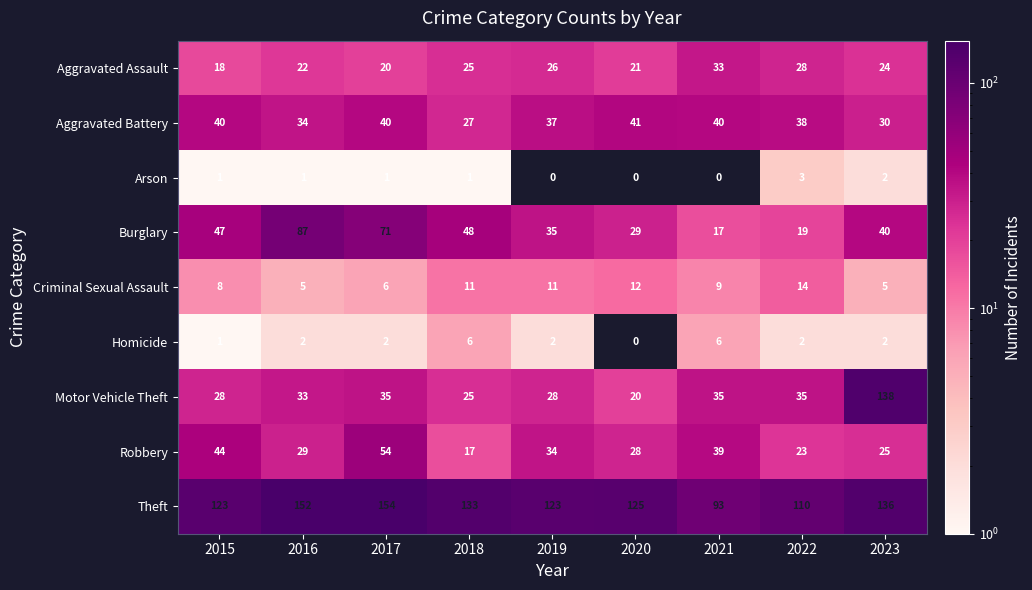

List the labels in order of Burglary value, largest first.

2016, 2017, 2018, 2015, 2023, 2019, 2020, 2022, 2021